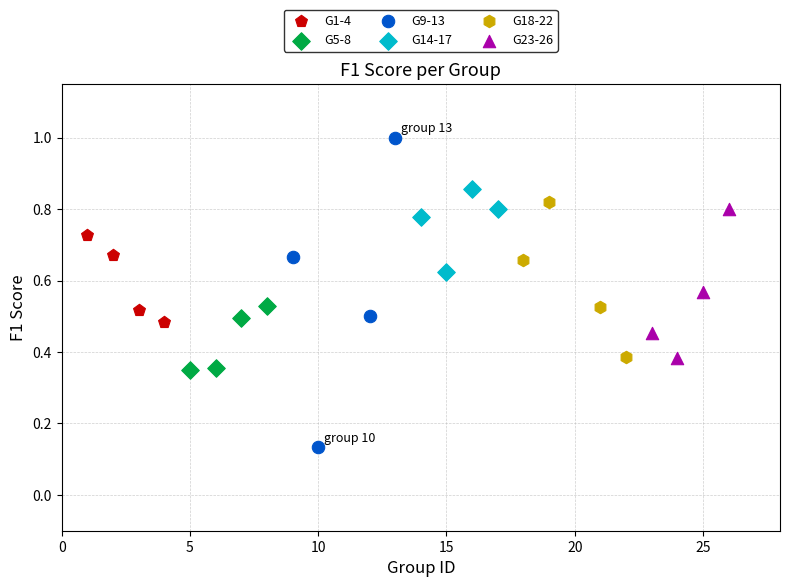

Which series contains the lowest Y value?

G9-13